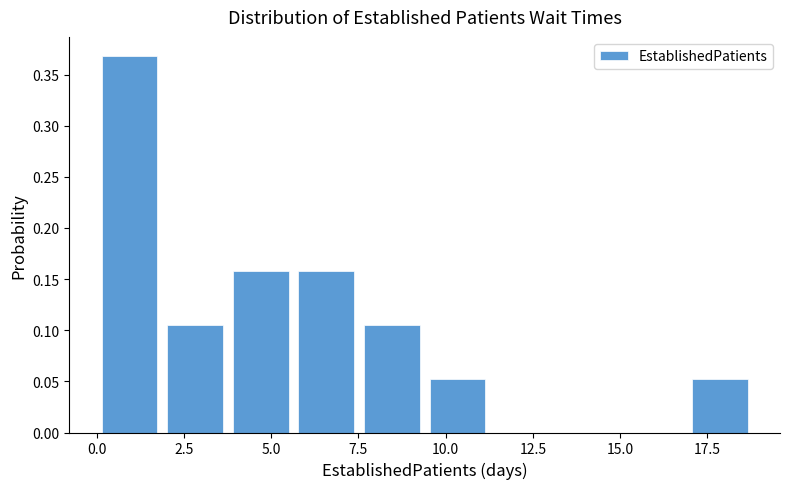

Read against the x-axis, roughly where is the centre of the tallest bar?

1.0